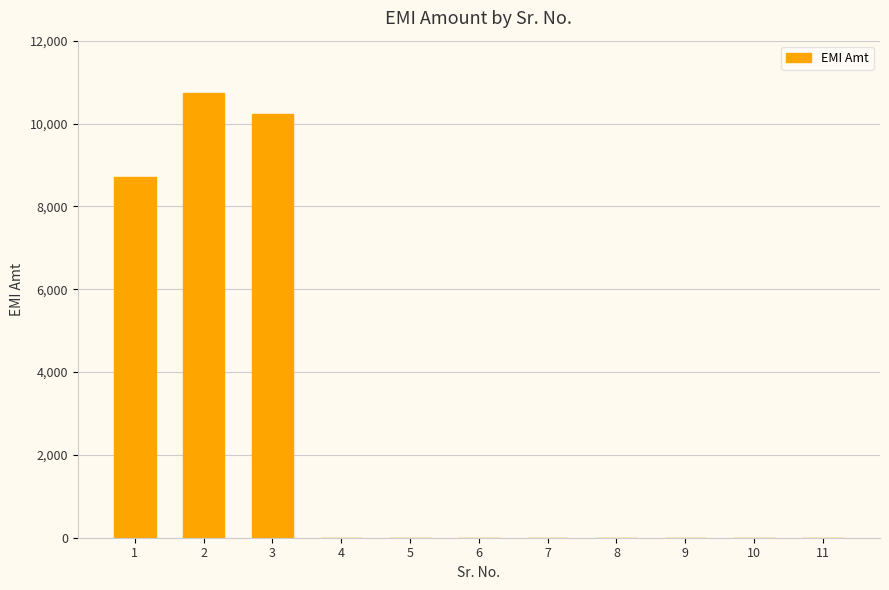

How many categories are shown in the chart?

11